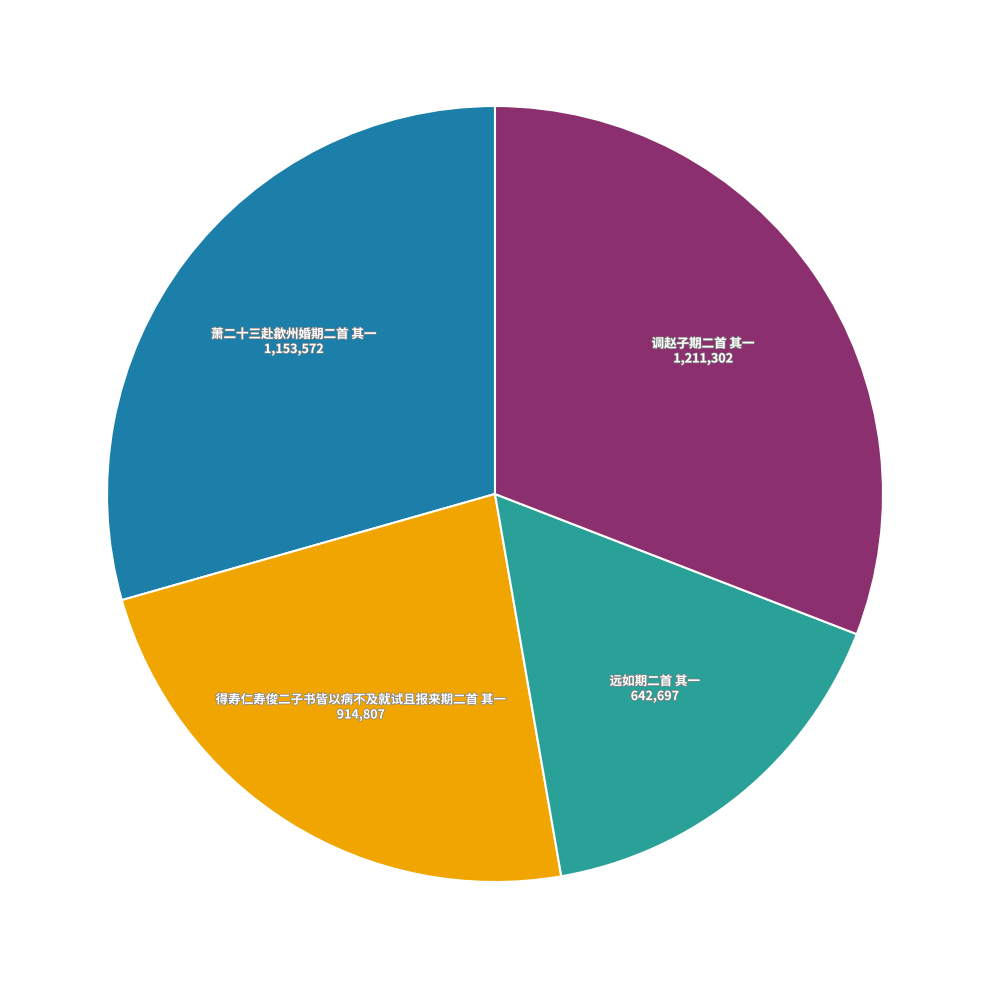

Does any single category account for the majority?

No